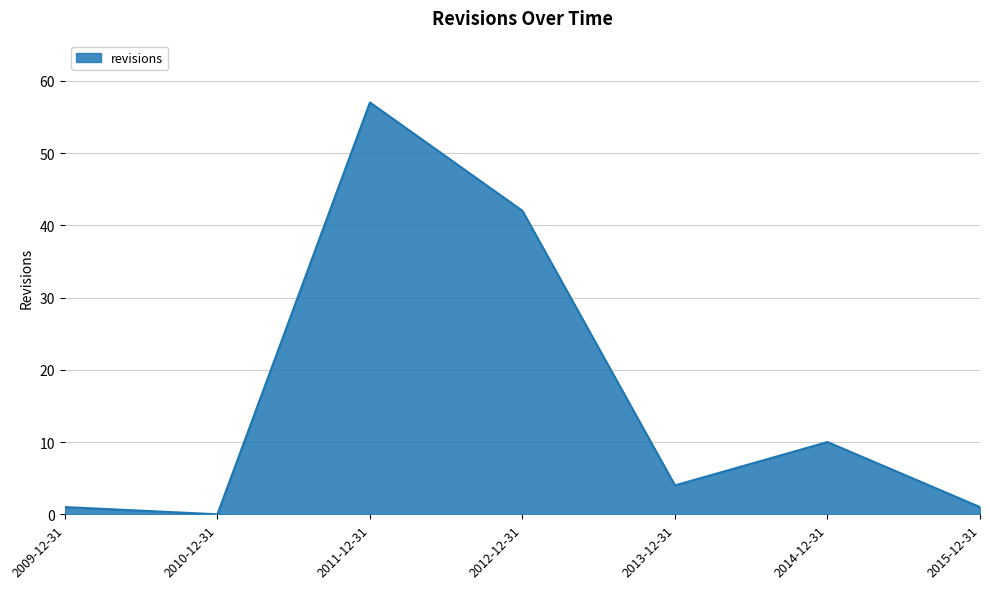

Where is the data nearest to the value 28?

2012-12-31